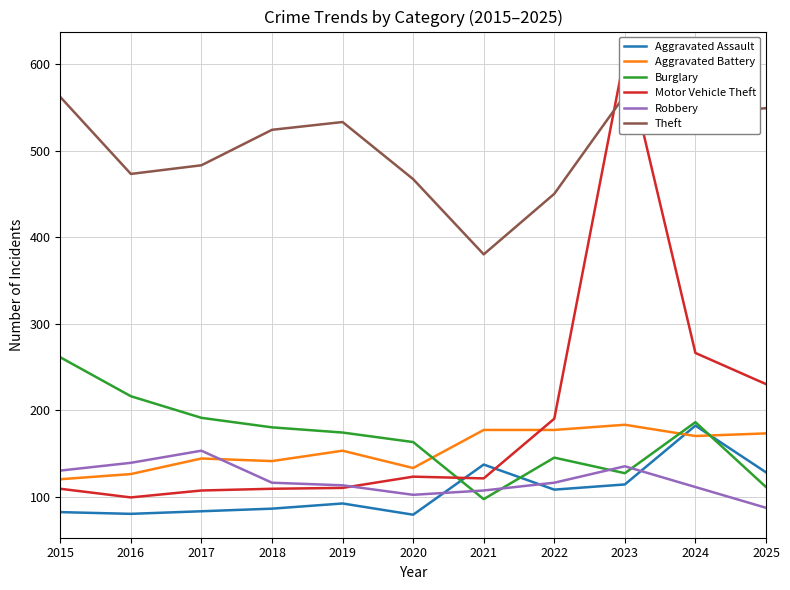

Between 2020 and 2018, which is larger?

2018